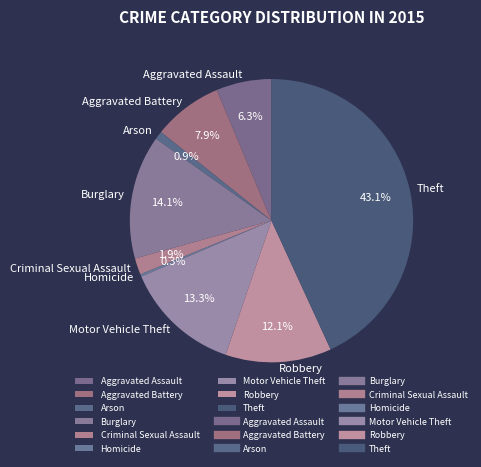

Which category has the biggest portion of the pie?

Theft